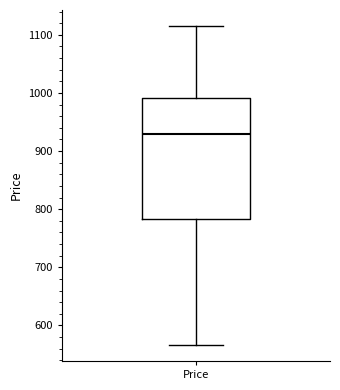

Read this box plot against the y-axis: the position of the median line, the range covered by the box, and the ends of both whiskers. The values are not printed on the chart, so give them approximately, as read against the axis.

median 930, box 780 to 990, whiskers 570 to 1120